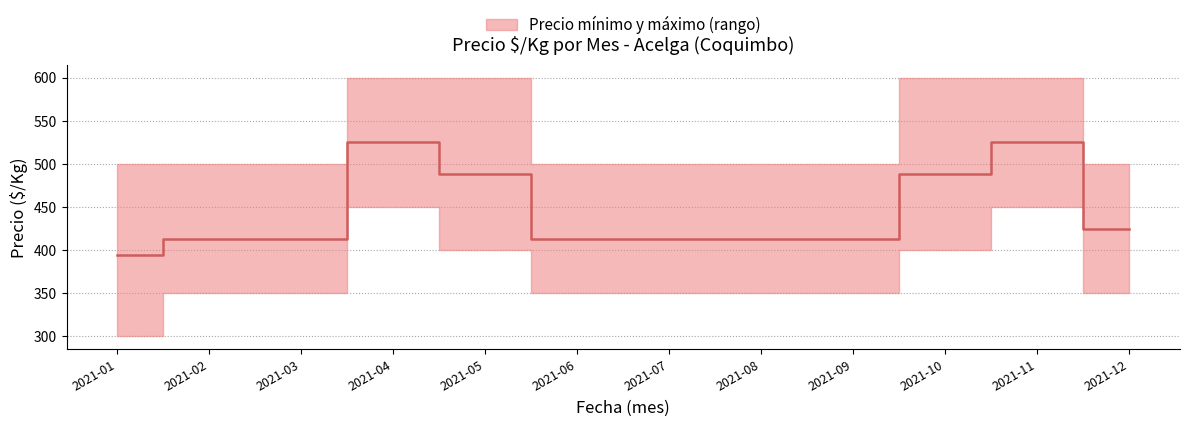

Approximately how many times larger is the value at 2021-02 compared to 2021-11?

0.8